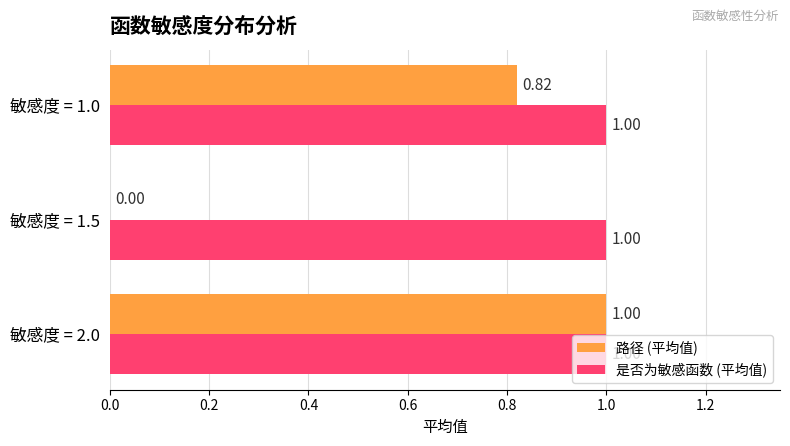

Which series has the largest total across all categories?

是否为敏感函数 (平均值)